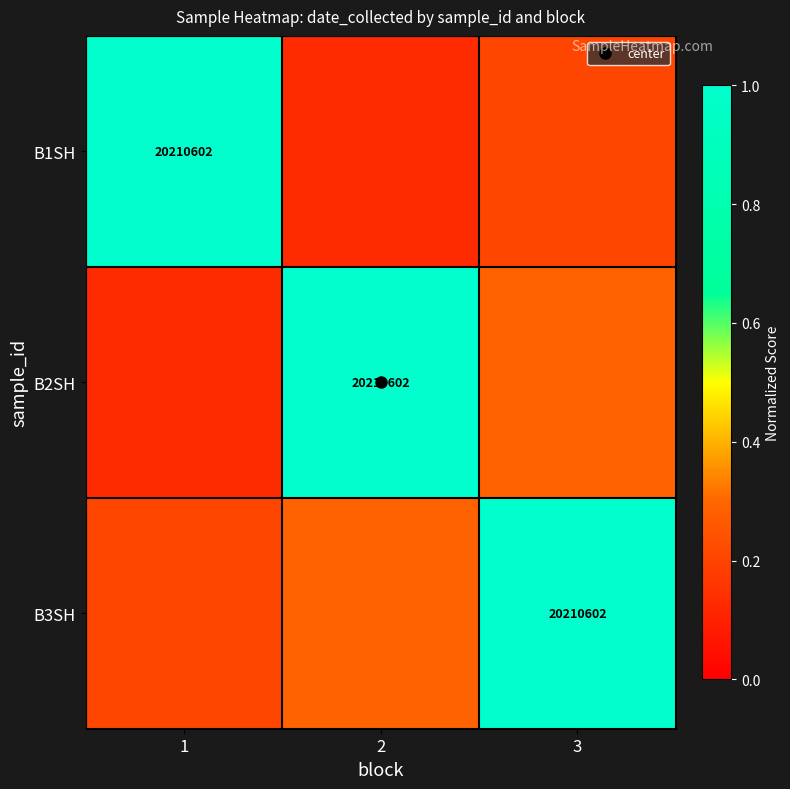

What is the total value across all series at 3?

1.5